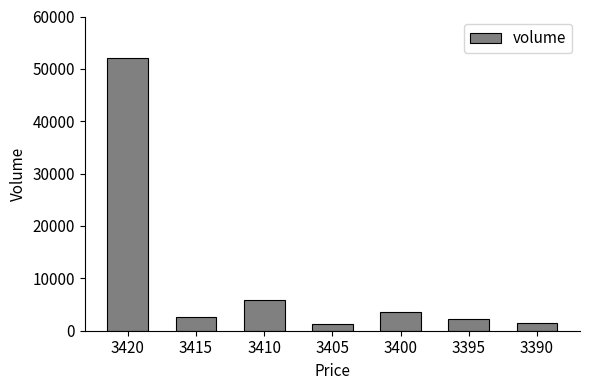

Between 3400 and 3420, which is larger?

3420